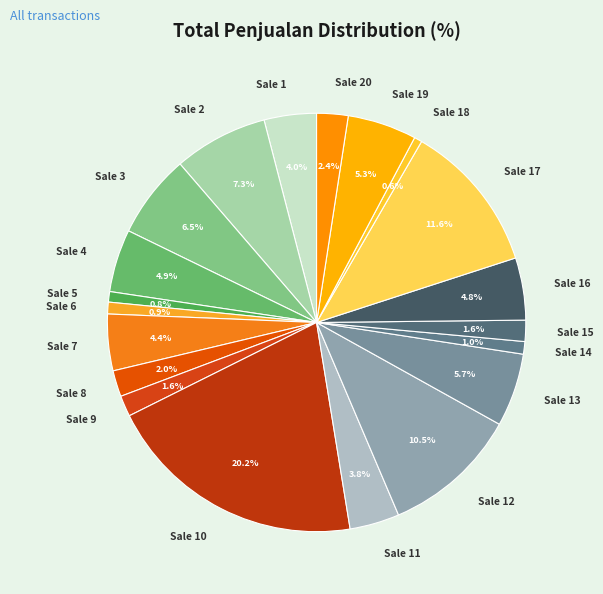

Which slice is the largest?

Sale 10